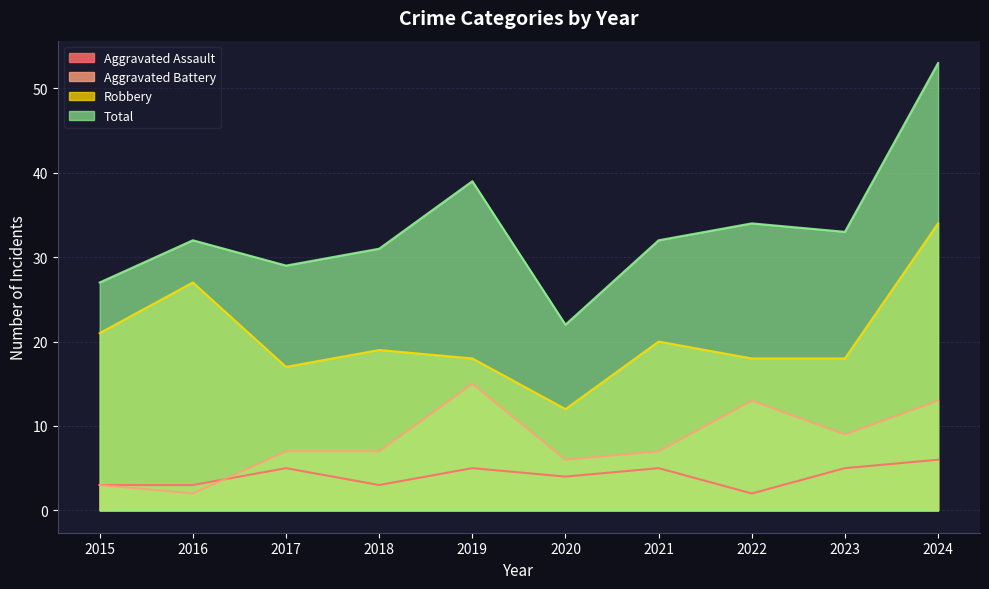

What is the maximum value for Aggravated Battery?

15